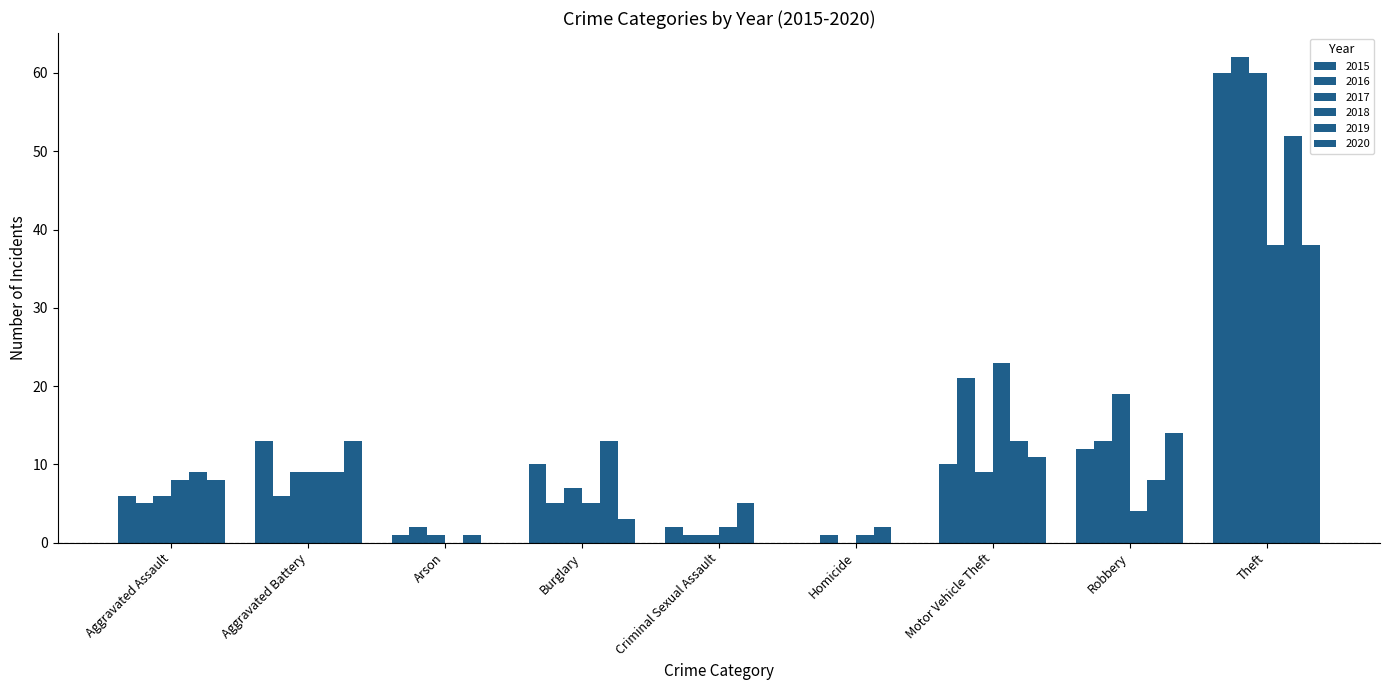

Rank the series by their maximum value, from lowest to highest.

2018, 2020, 2019, 2015, 2017, 2016